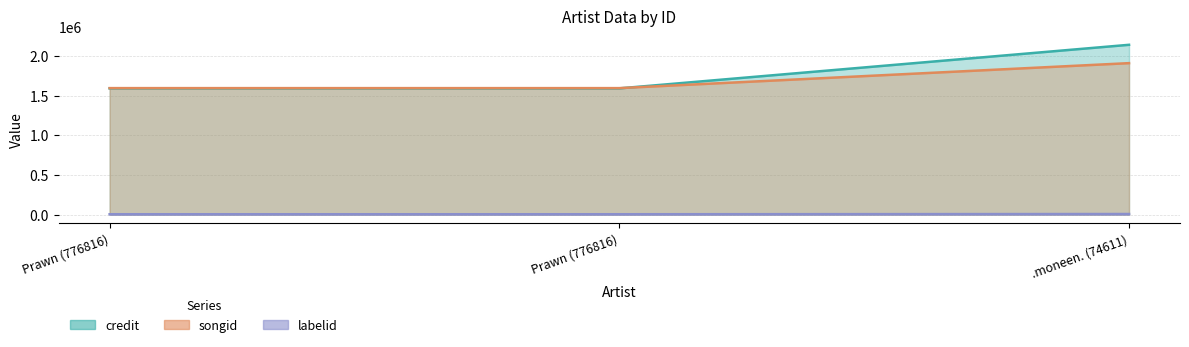

How many songid values are between 1595664 and 1910699?

3